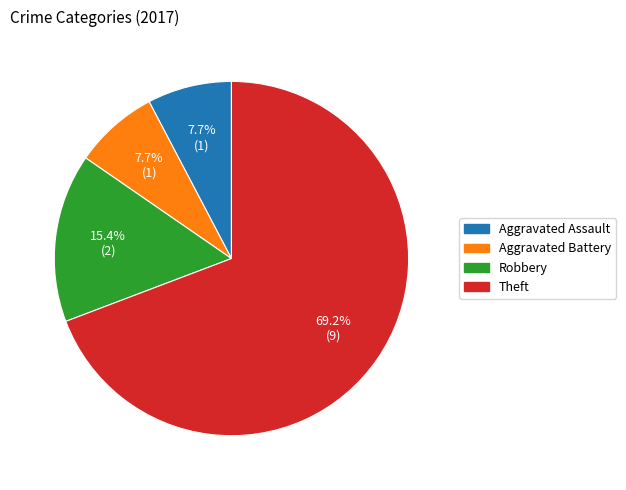

Which slice is the largest?

Theft